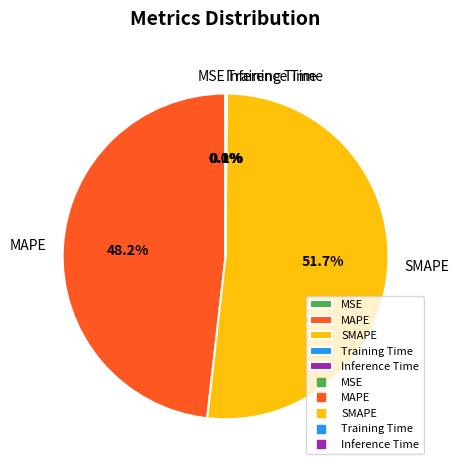

Which category has the biggest portion of the pie?

SMAPE